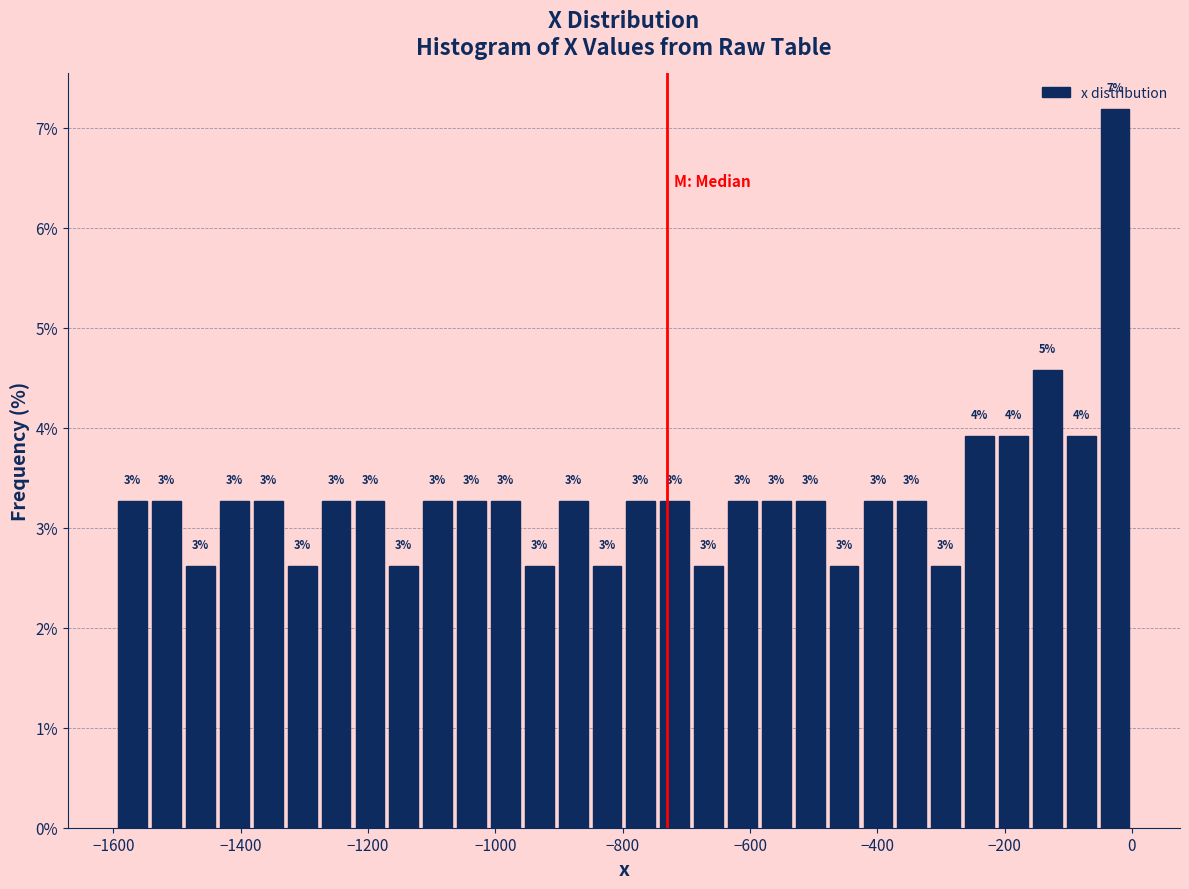

Read against the x-axis, roughly where is the centre of the tallest bar?

-20